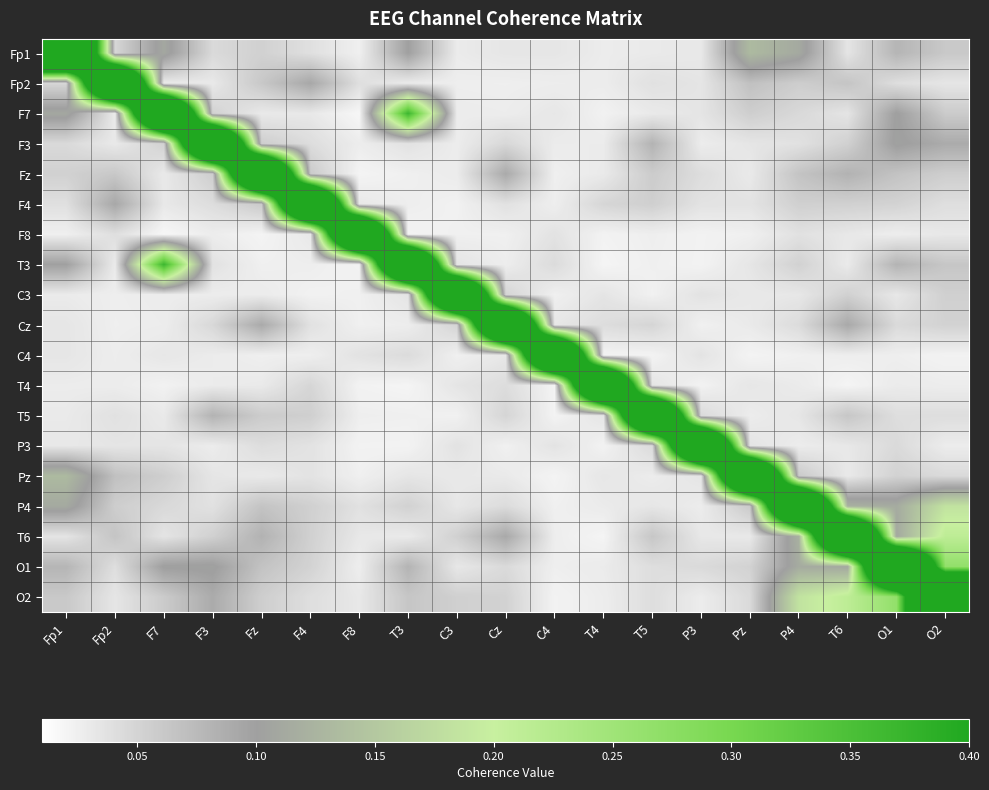

At how many categories does at least one series exceed 0?

19